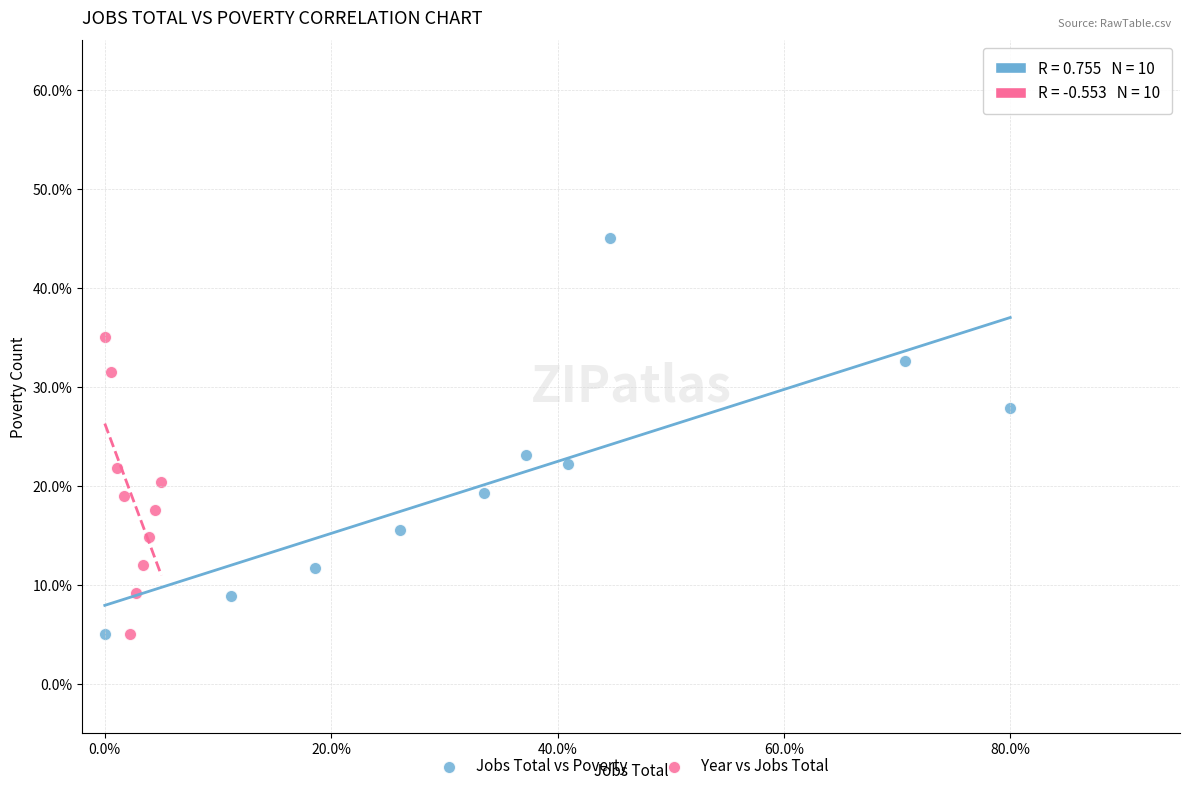

What are all the series names shown in the legend?

Jobs Total vs Poverty, Year vs Jobs Total